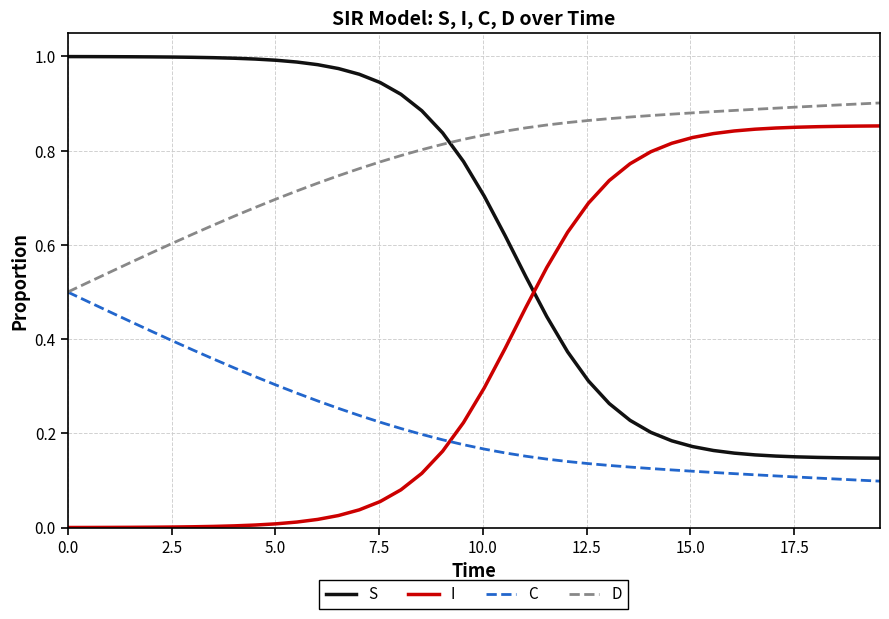

True or false: I and D intersect in this chart.

False